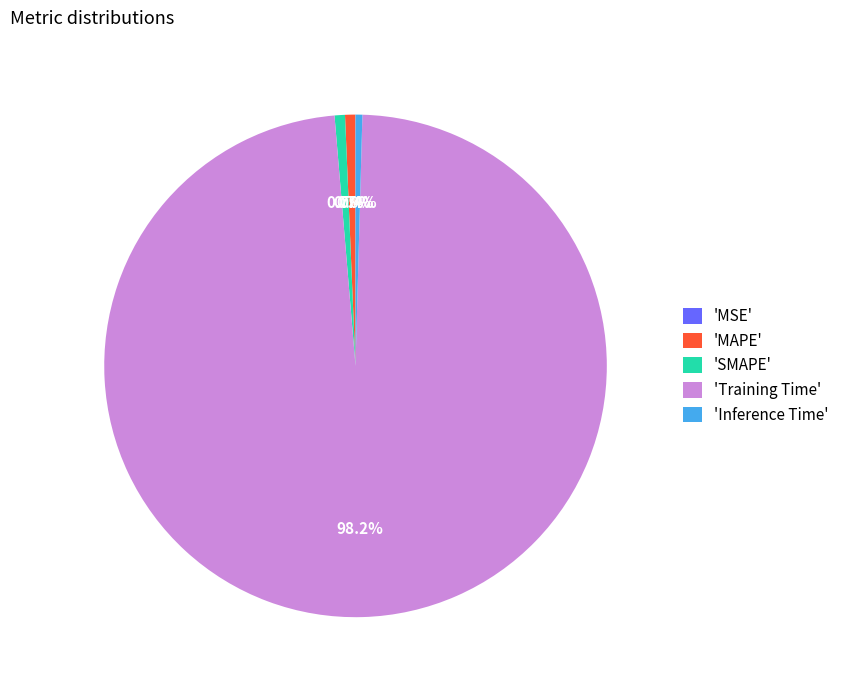

Which slice is the largest?

'Training Time'